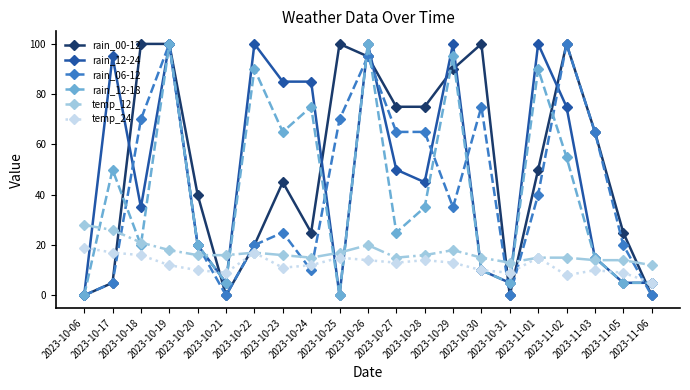

Which series has the largest total across all categories?

rain_00-12